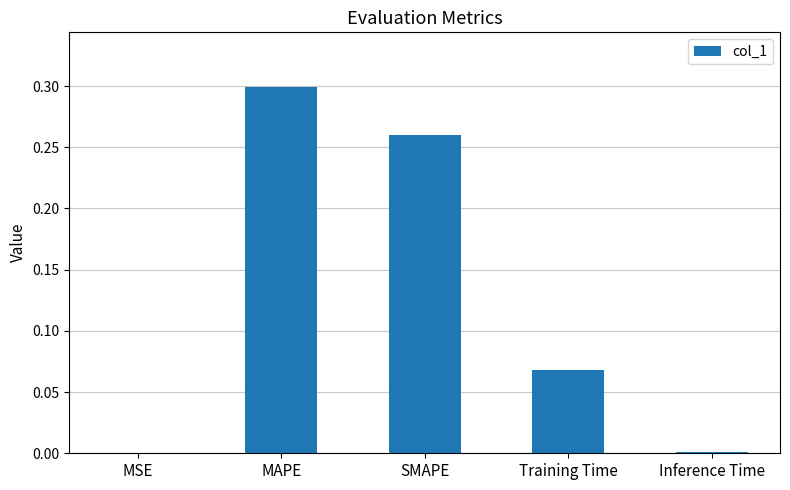

Which label corresponds to the largest value in the chart?

MAPE